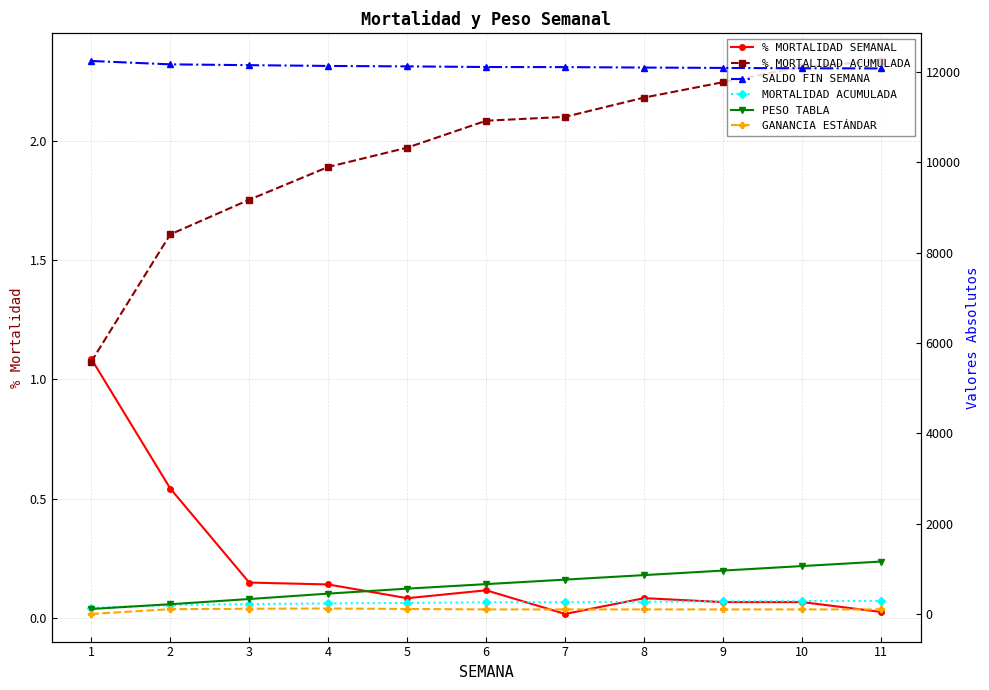

True or false: % MORTALIDAD SEMANAL and SALDO FIN SEMANA intersect in this chart.

False